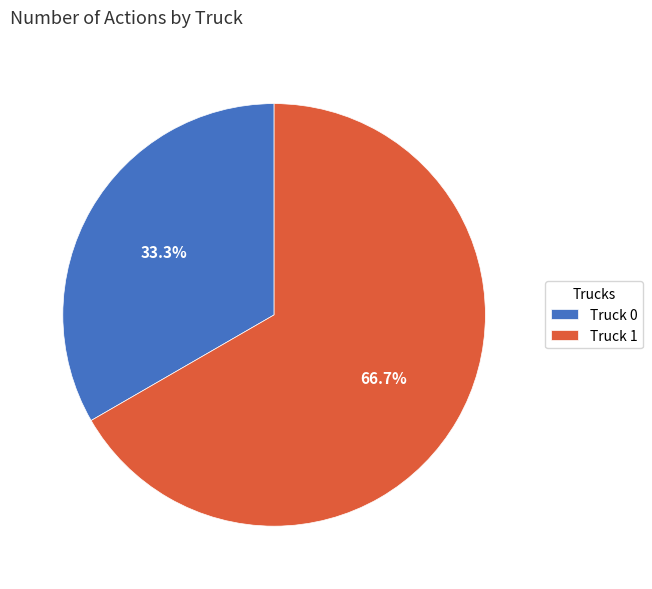

To the nearest percent, what percentage of the pie is Truck 0?

33%